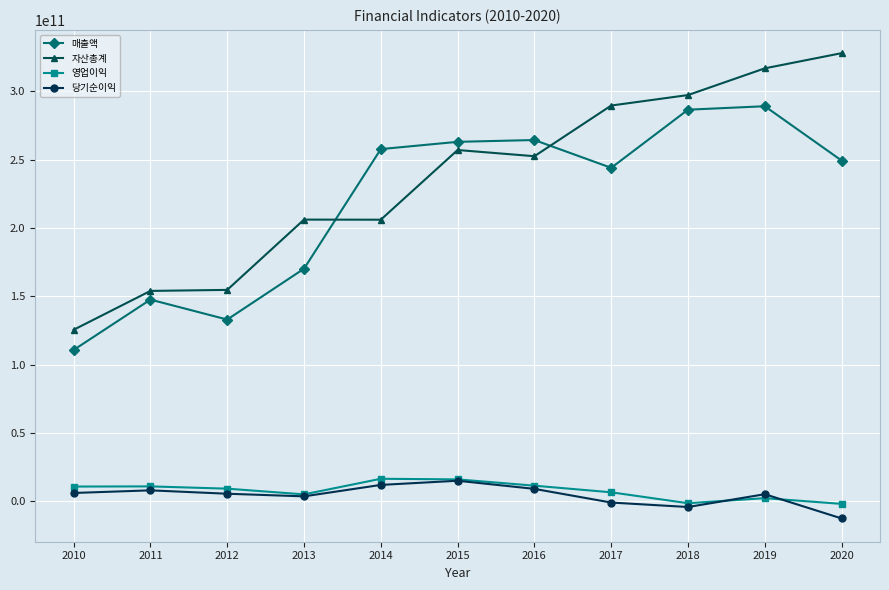

At which category does 매출액 reach its first local peak?

2011